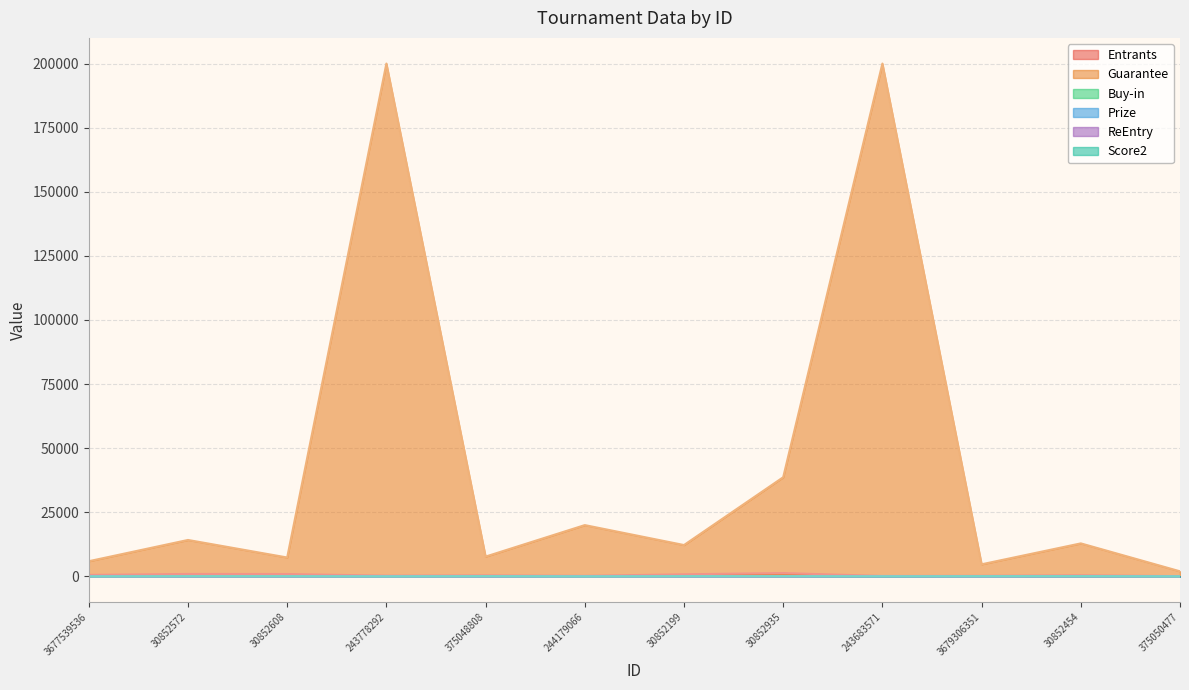

What are all the series names shown in the legend?

Entrants, Guarantee, Buy-in, Prize, ReEntry, Score2